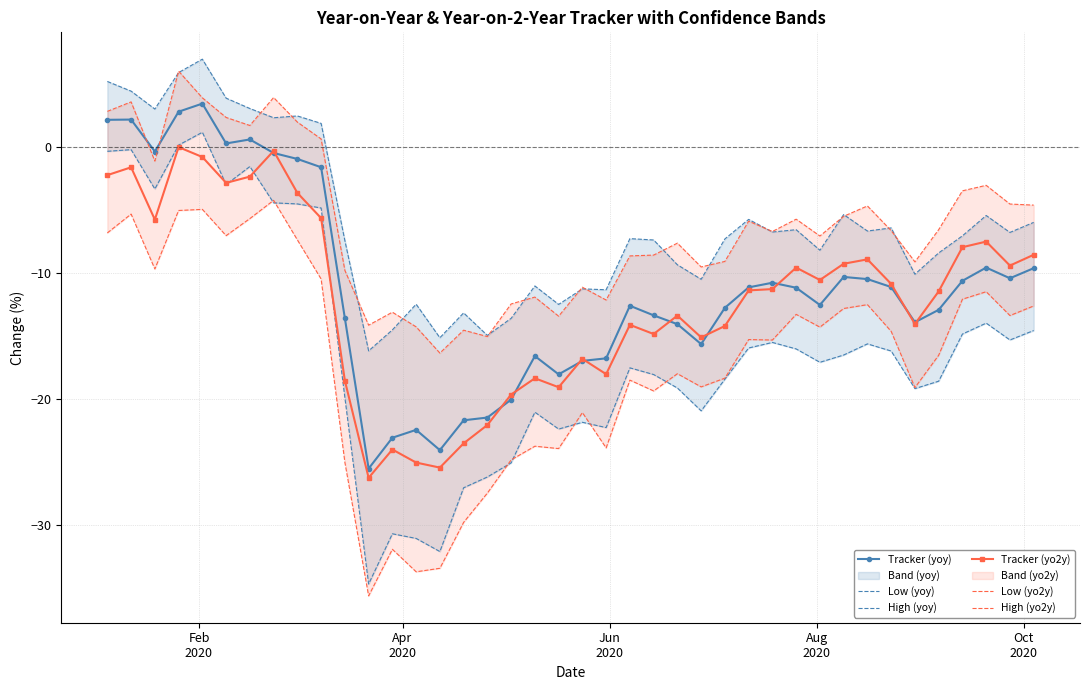

How many intersections are there between Tracker (yoy) and High (yo2y)?

2